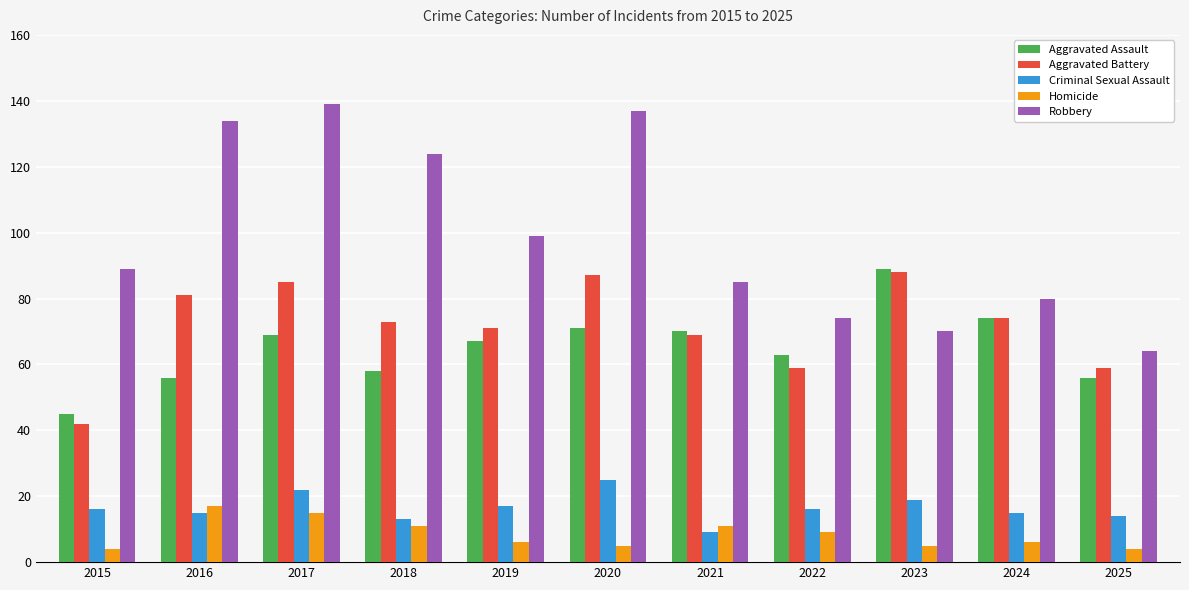

Count the number of categories in the chart.

11